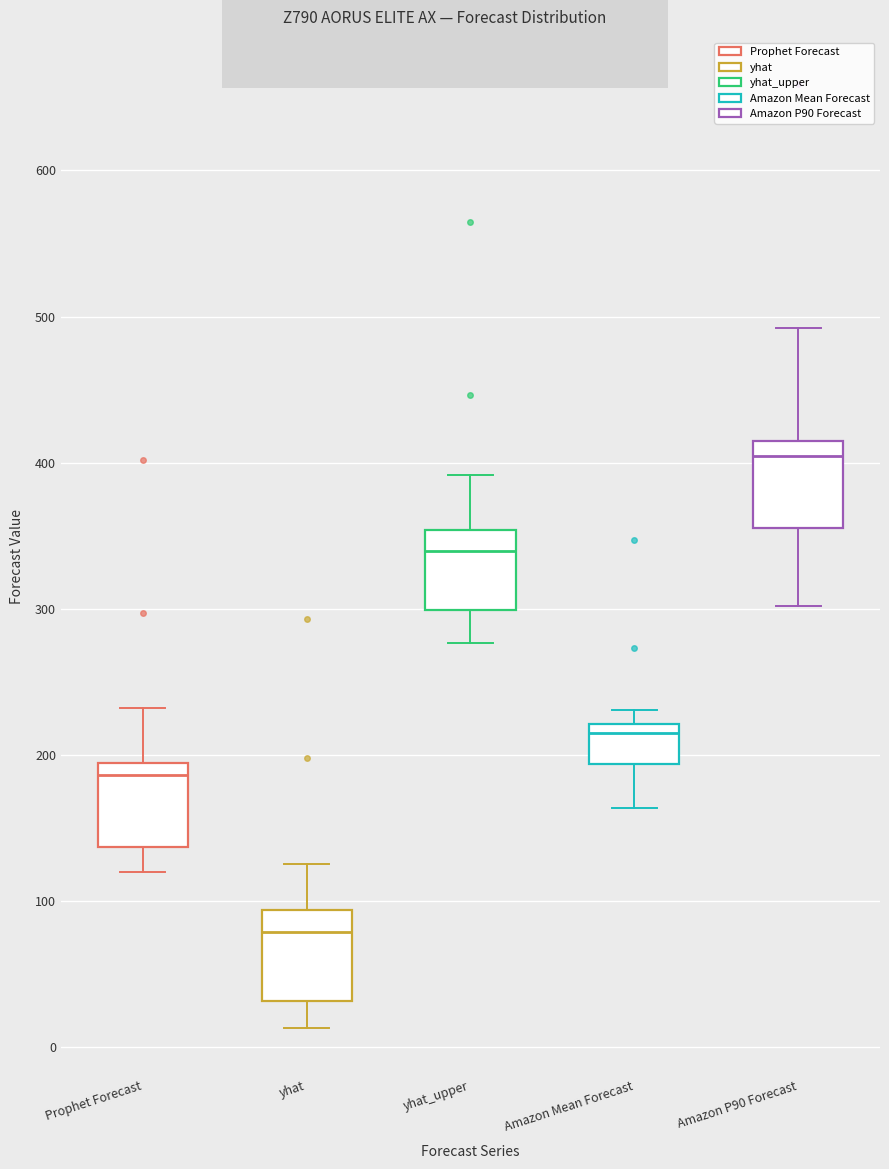

Which box has the highest median line?

Amazon P90 Forecast